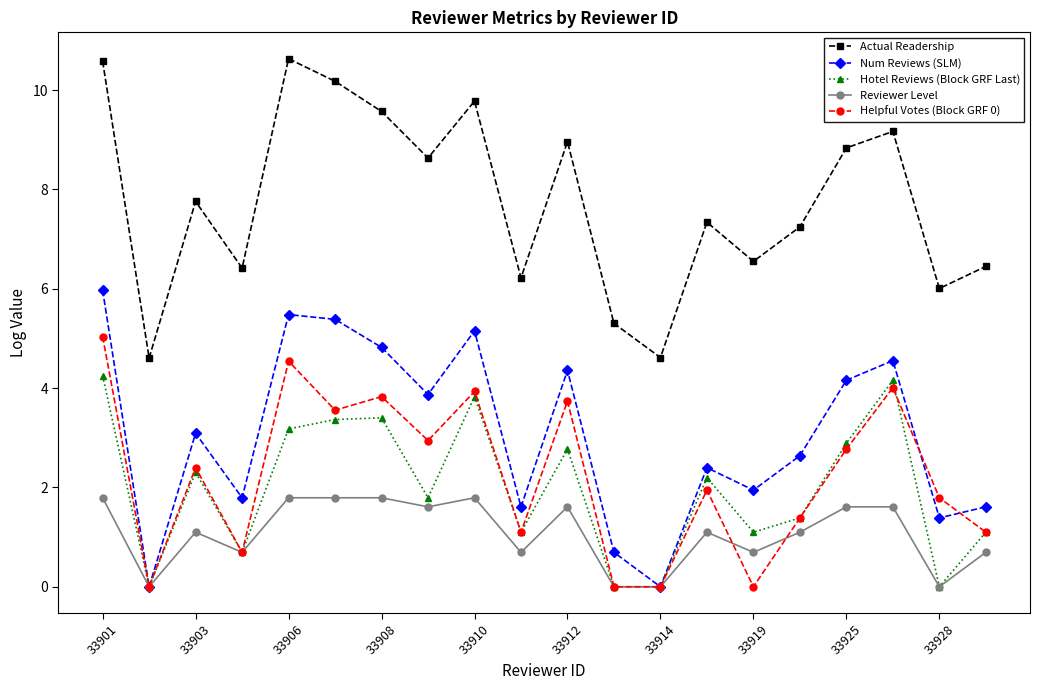

True or false: Helpful Votes (Block GRF 0) and Actual Readership intersect in this chart.

False